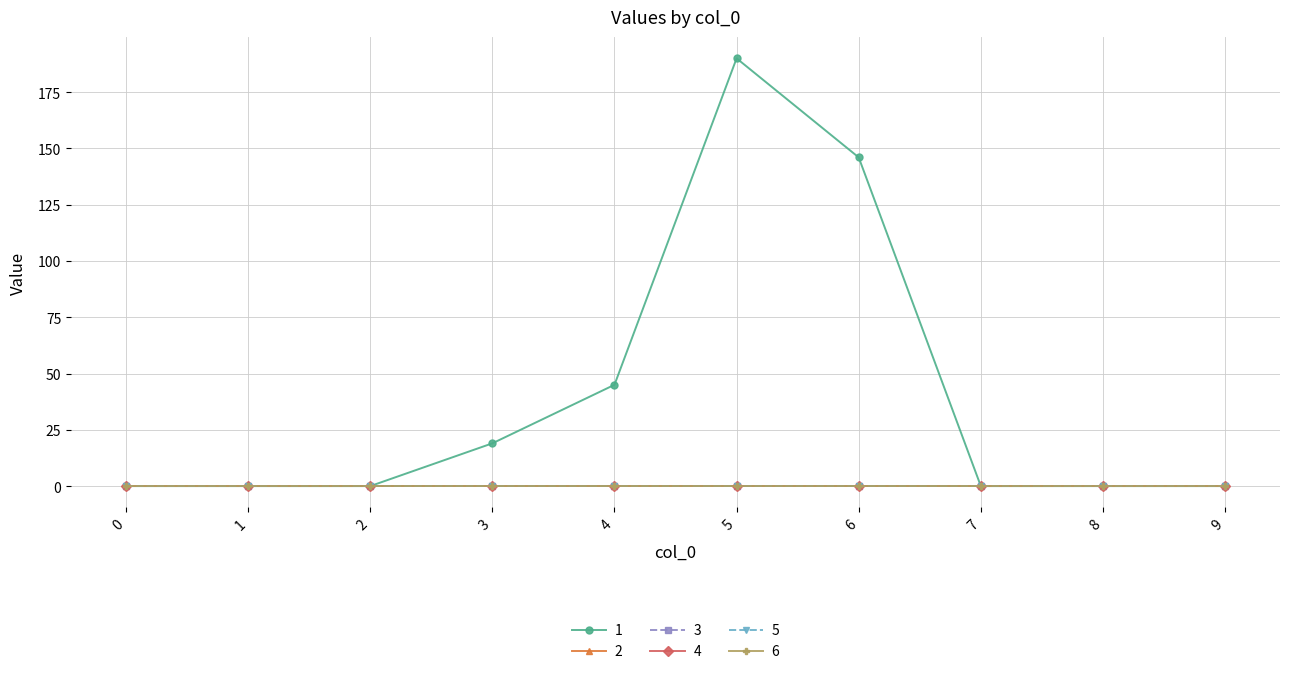

Does the chart have visible grid lines?

Yes